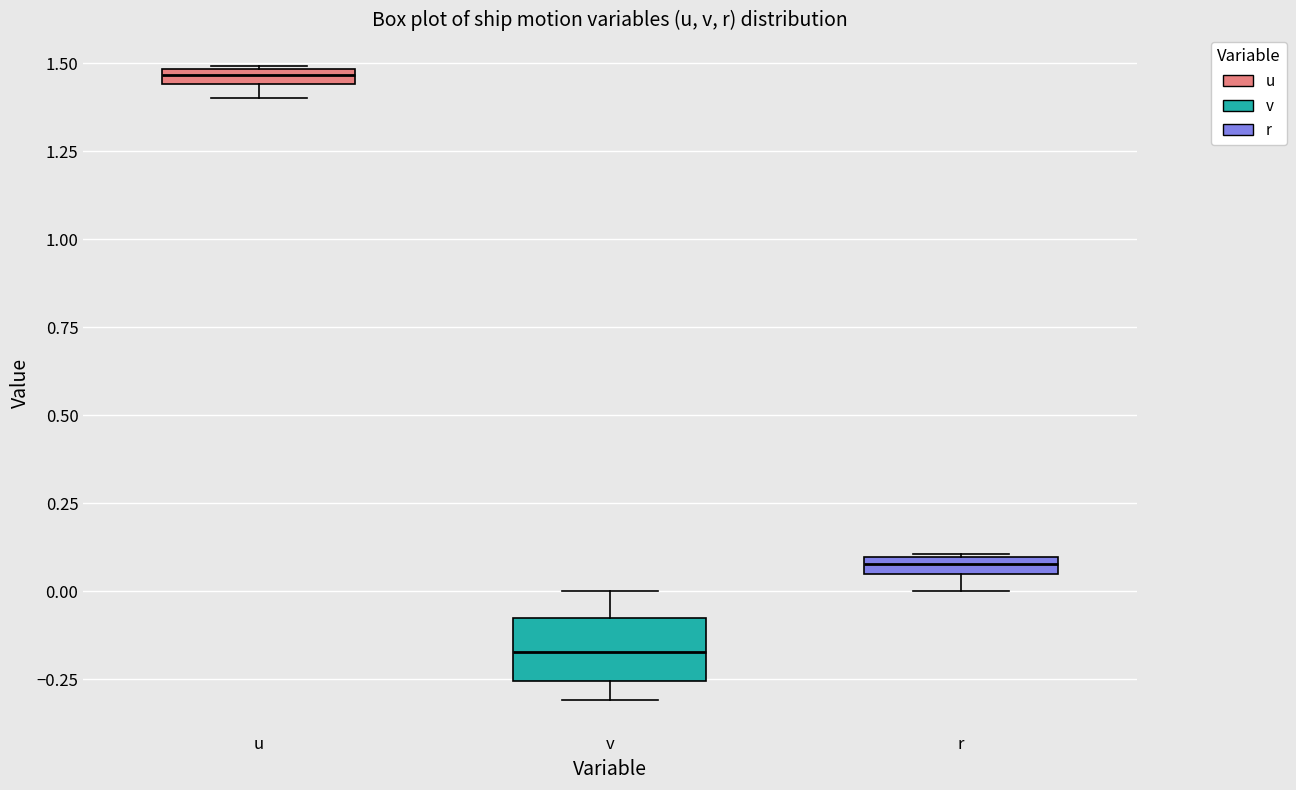

Where is the upper edge of the box for v on the y-axis? The values are not printed on the chart, so give them approximately, as read against the axis.

-0.10